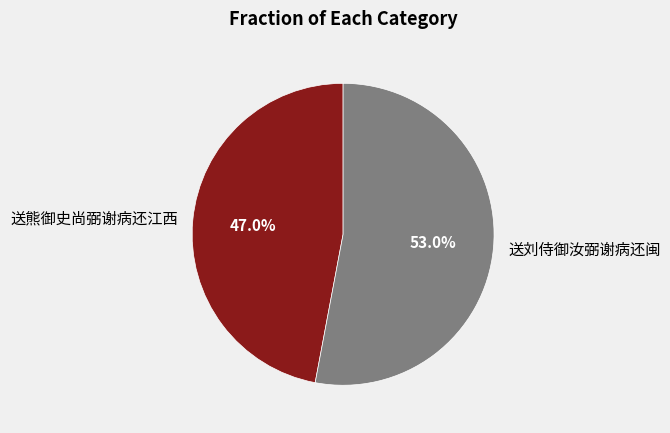

What portion of the pie excludes 送刘侍御汝弼谢病还闽?

47.0%